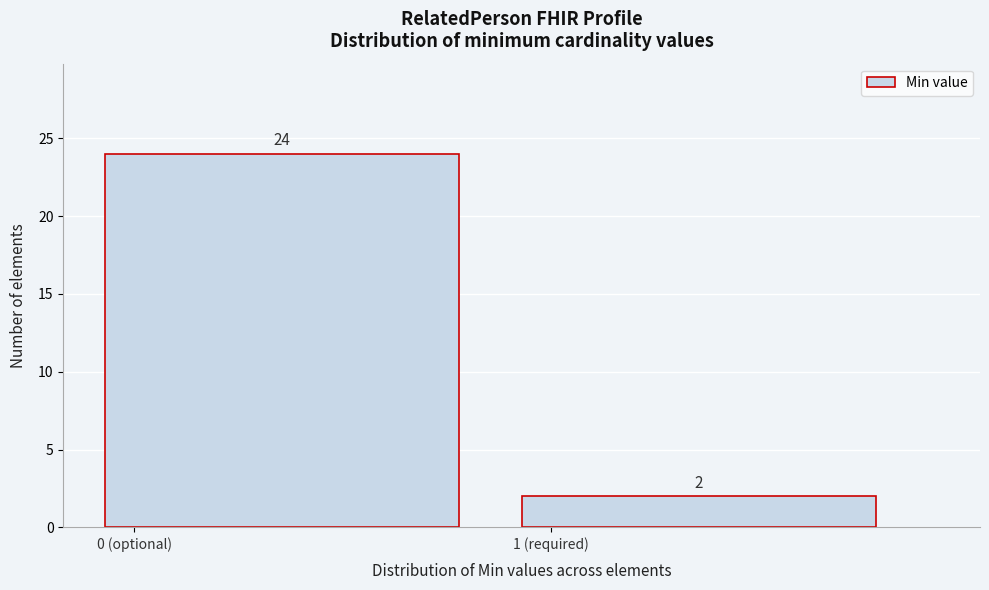

Reading left to right, extract all data points from this chart.

0 (optional)=24	1 (required)=2